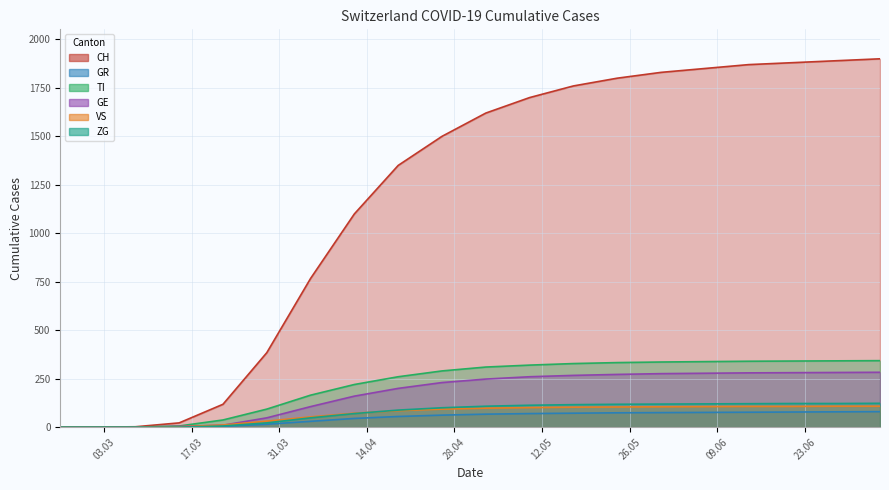

Which label corresponds to the smallest value in the chart?

2020-02-25